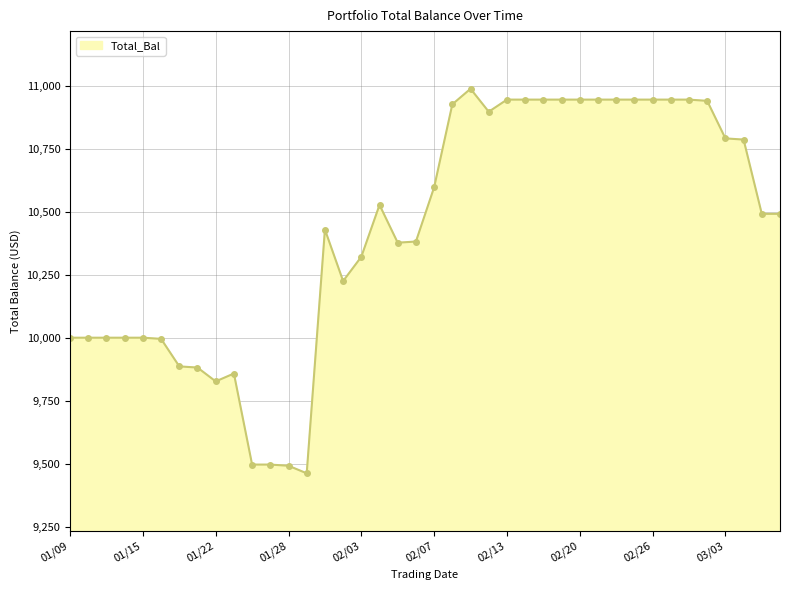

What is the greatest value displayed?

10987.8